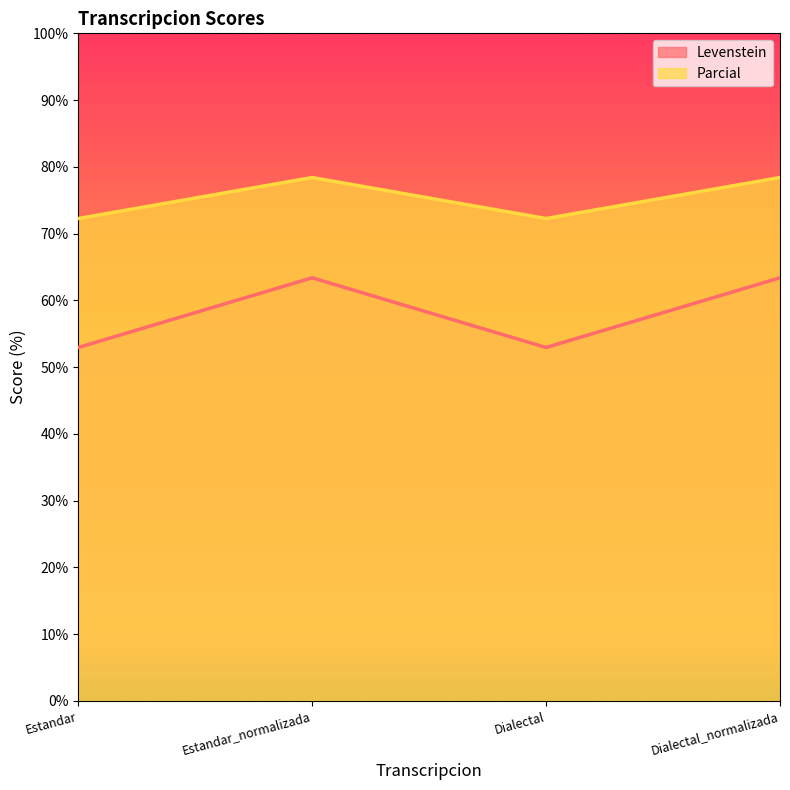

Which category has the highest value in the Levenstein series?

Estandar_normalizada